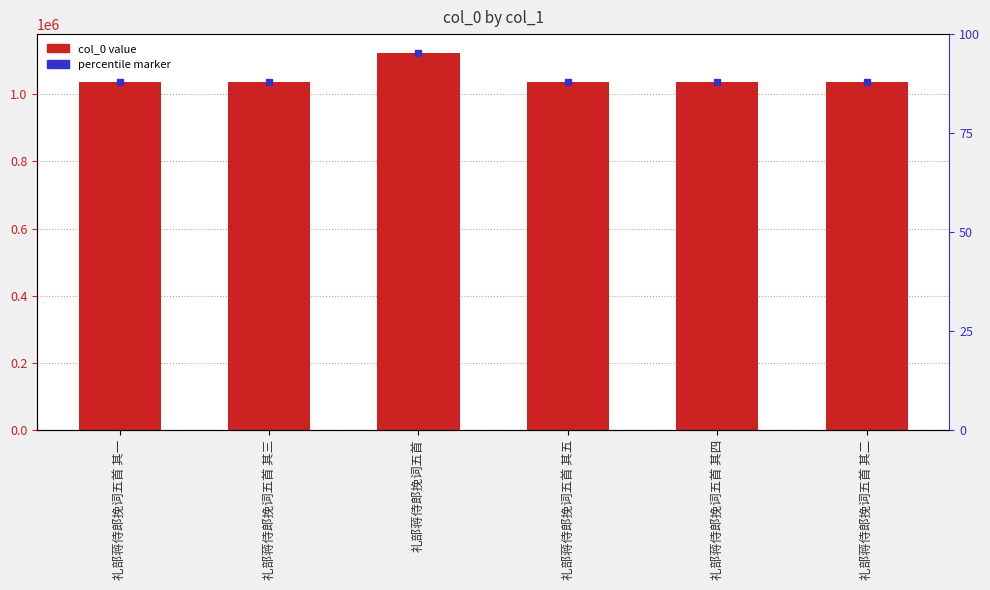

How many bars are there in total?

6